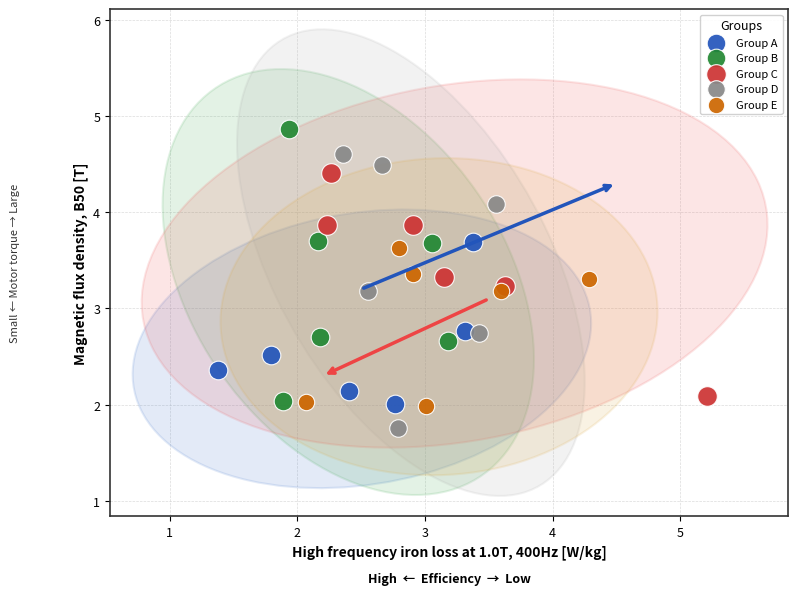

Which series contains the lowest Y value?

Group D